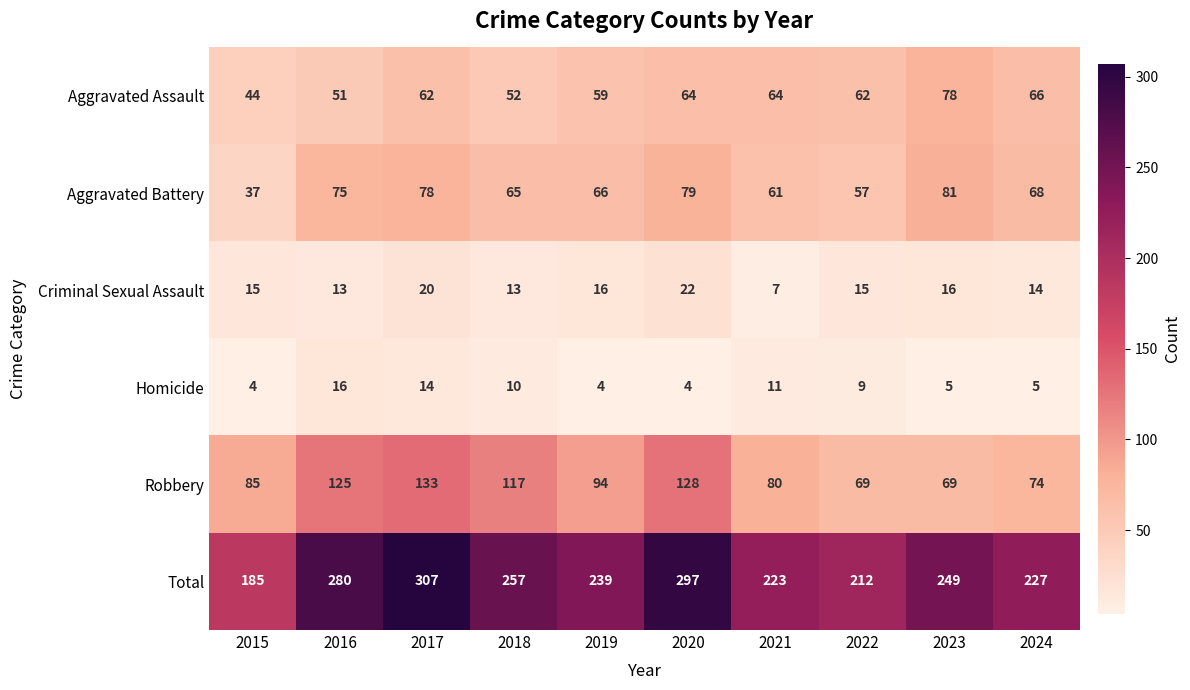

Rank the series by their maximum value, from highest to lowest.

Total, Robbery, Aggravated Battery, Aggravated Assault, Criminal Sexual Assault, Homicide